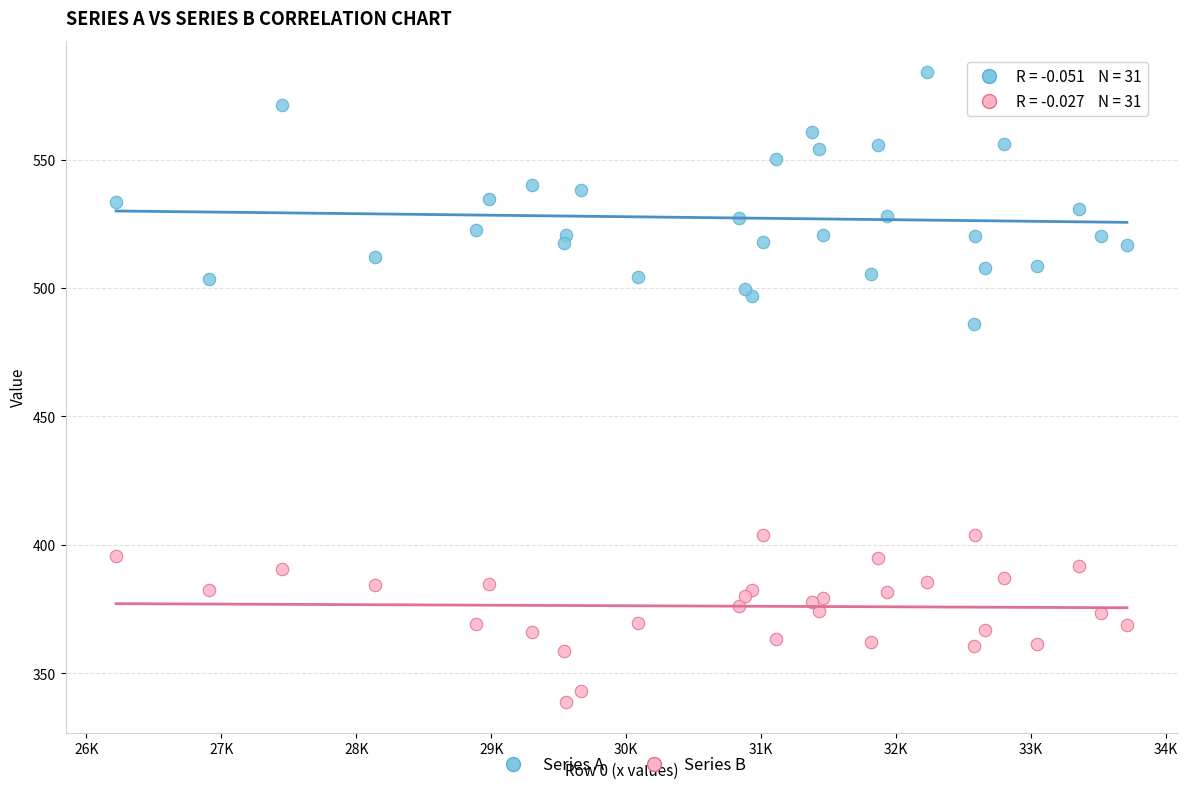

What is the X range (max minus min) for the scatter plot?

7491.1